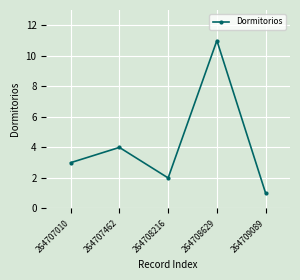

Does the chart have visible grid lines?

Yes